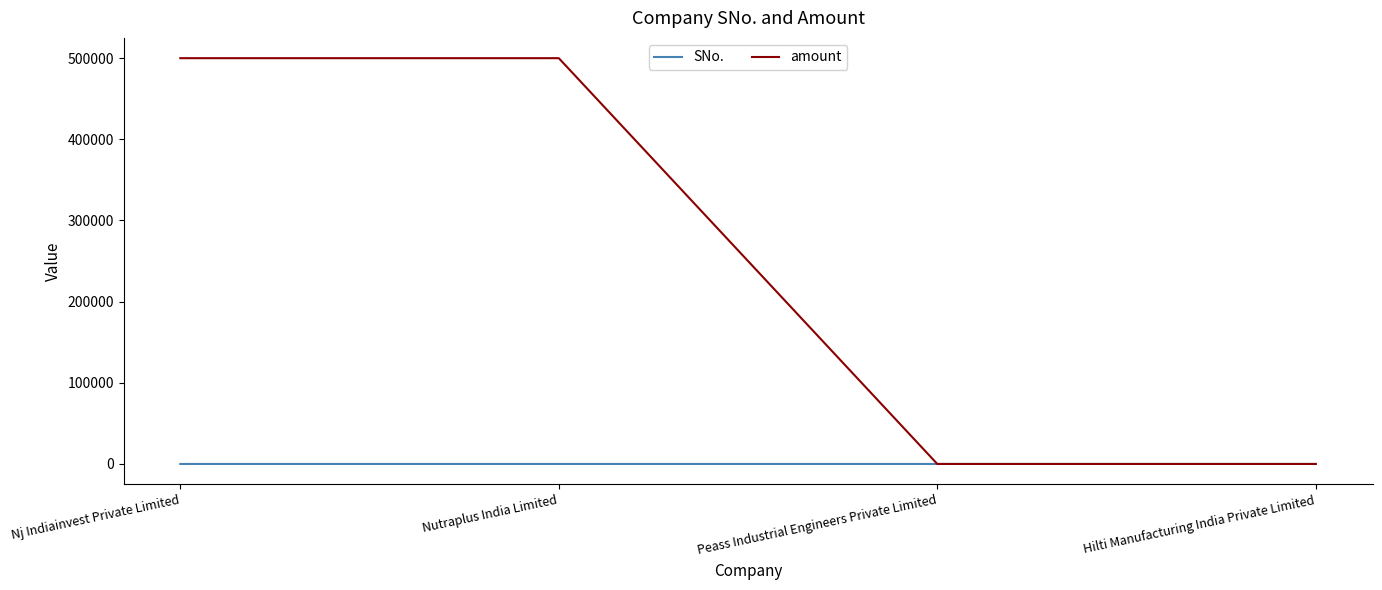

Which series has the largest total across all categories?

amount